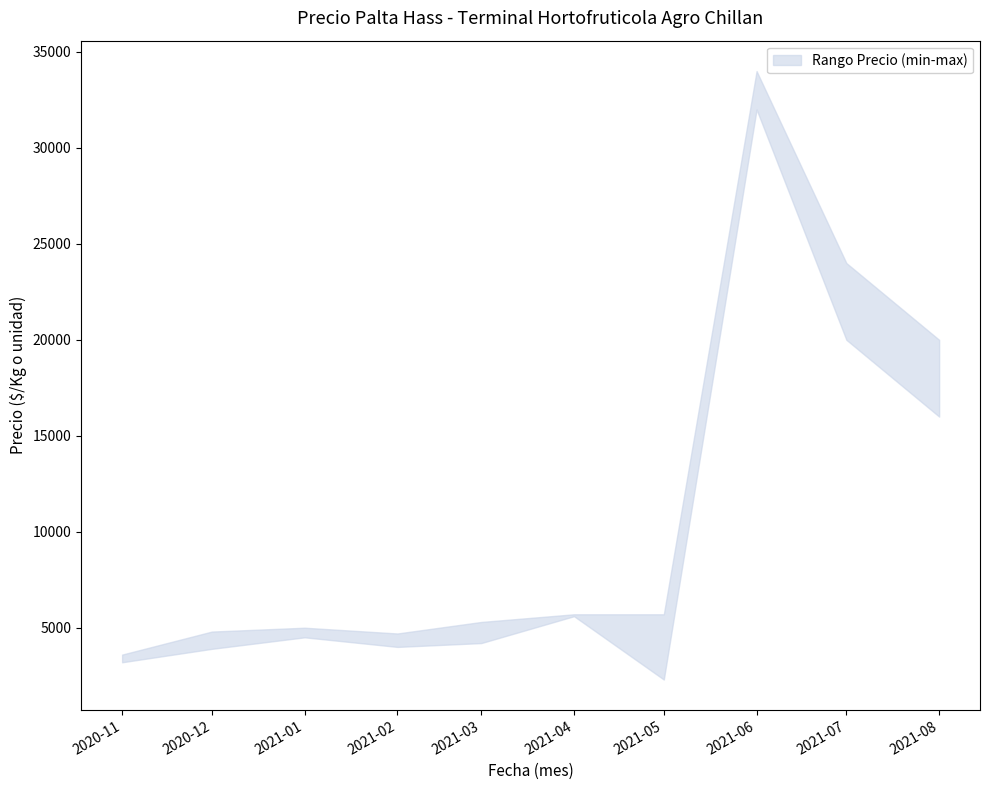

Is this an area chart (filled region under the line)?

No